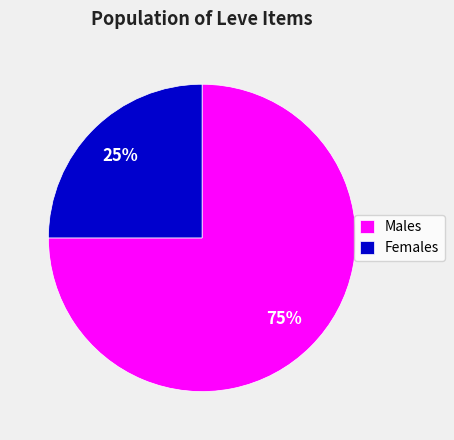

Does Females represent more than half of the total?

No